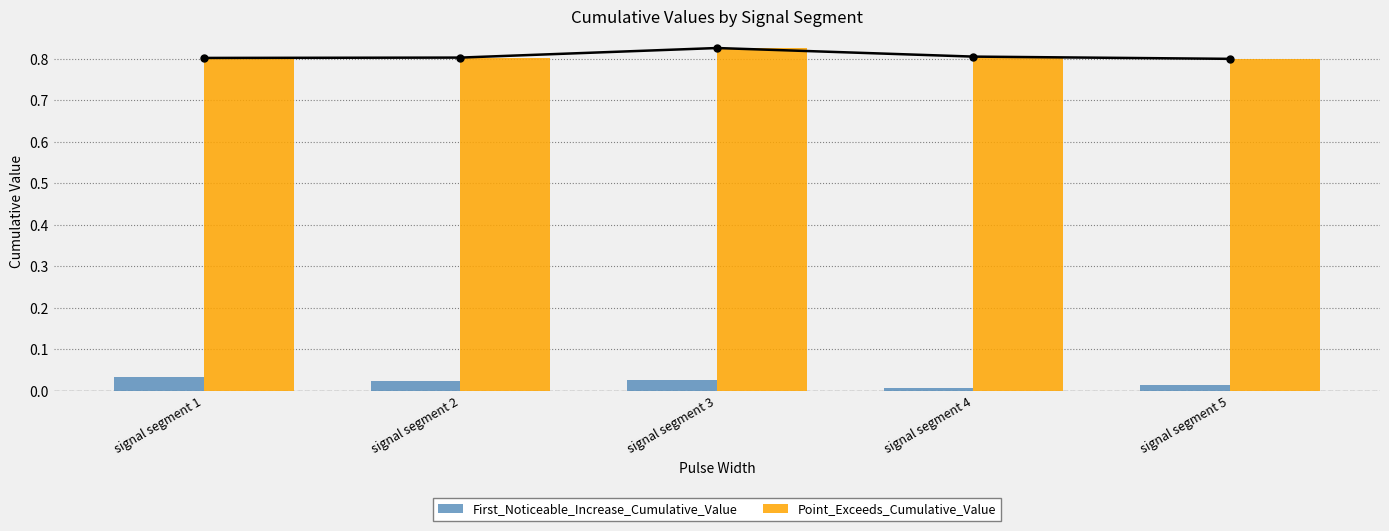

At which category is the sum across all series the highest?

signal segment 3